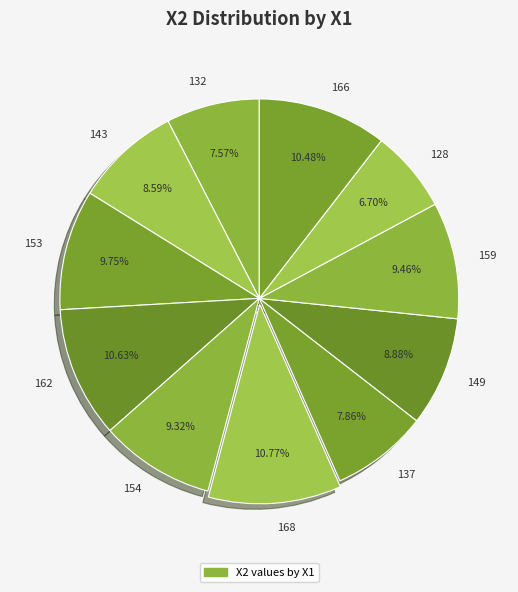

The 159 slice represents 9% of the pie. True or false?

True